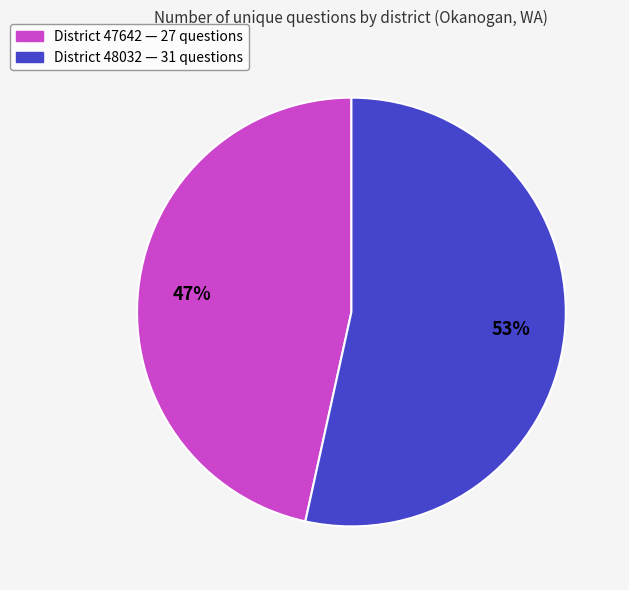

Does any single category account for the majority?

Yes